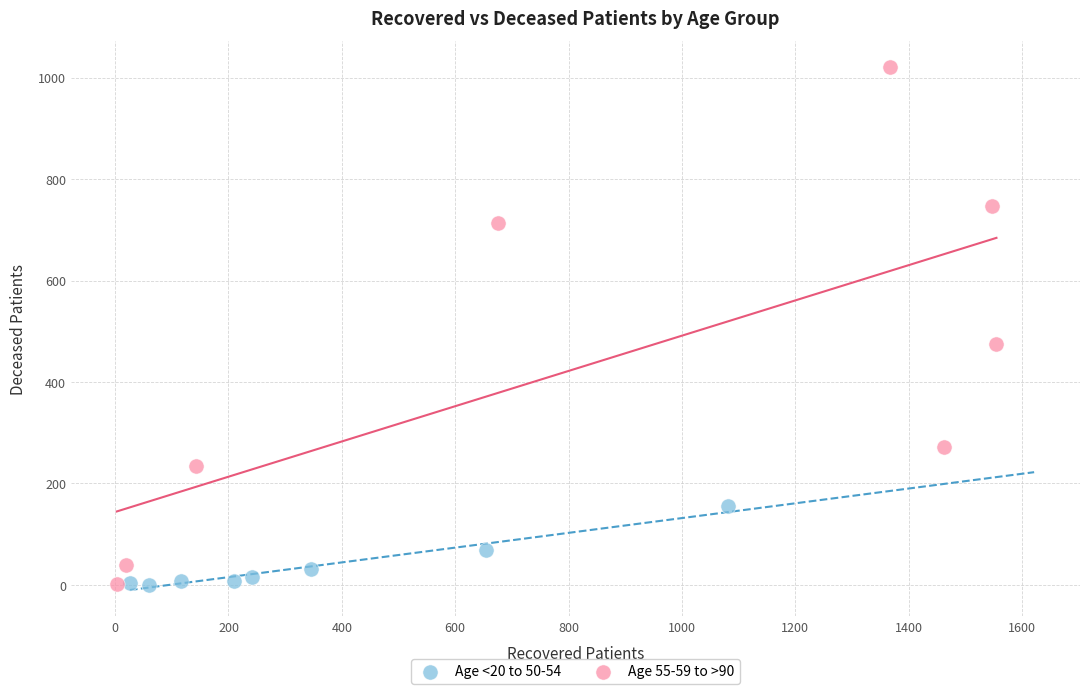

Which series contains the highest Y value?

Age 55-59 to >90